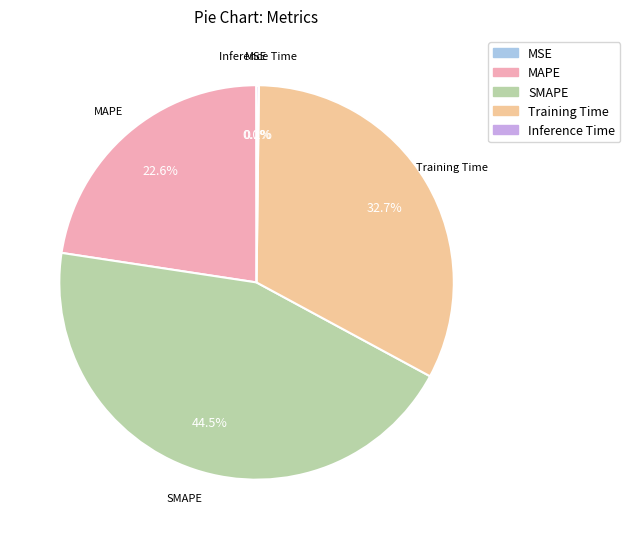

Is there a majority slice in this chart?

No